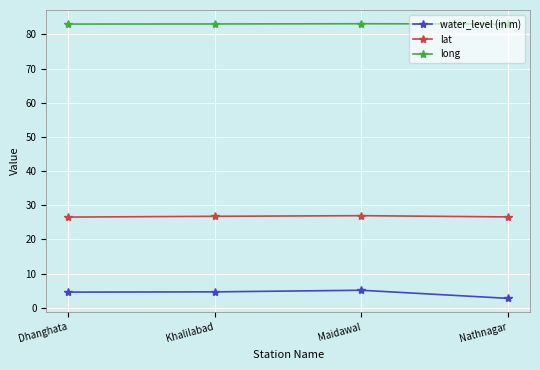

What is the label of the 4th point from the left?

Nathnagar